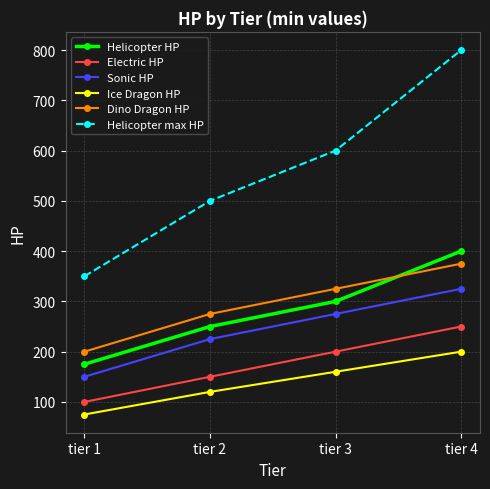

Reading left to right, extract all data points from this chart.

Helicopter HP: tier 1=175	tier 2=250	tier 3=300	tier 4=400
Electric HP: tier 1=100	tier 2=150	tier 3=200	tier 4=250
Sonic HP: tier 1=150	tier 2=225	tier 3=275	tier 4=325
Ice Dragon HP: tier 1=75	tier 2=120	tier 3=160	tier 4=200
Dino Dragon HP: tier 1=200	tier 2=275	tier 3=325	tier 4=375
Helicopter max HP: tier 1=350	tier 2=500	tier 3=600	tier 4=800